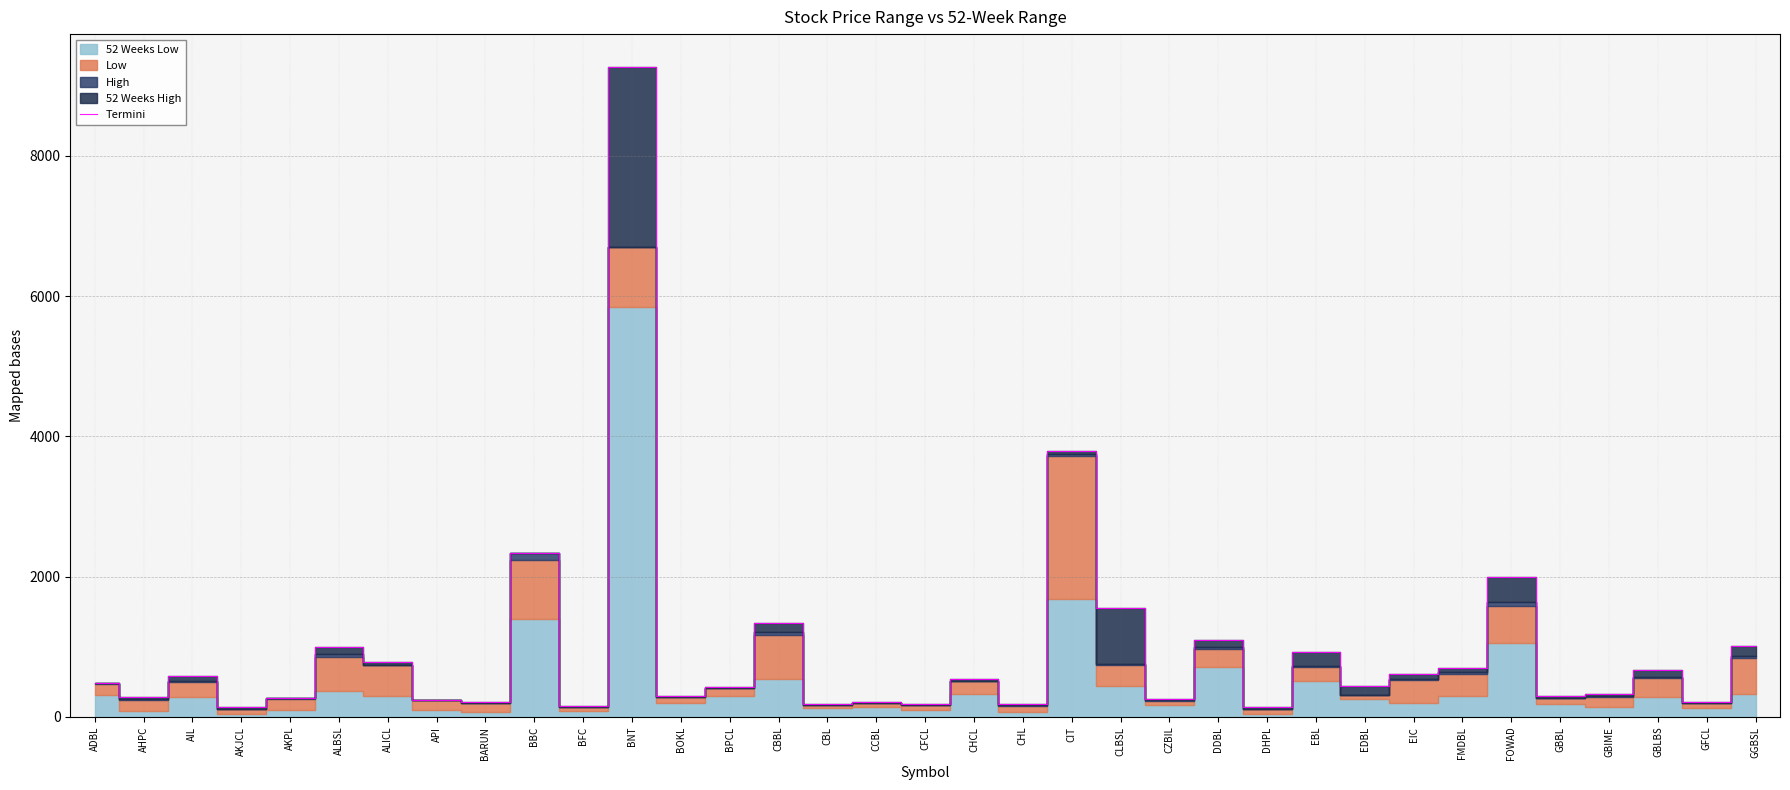

Which has a higher value, GBLBS or ADBL?

GBLBS